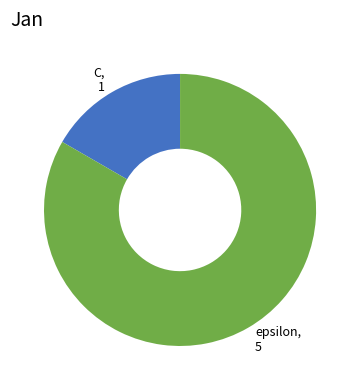

Which has a higher value, C or epsilon?

epsilon